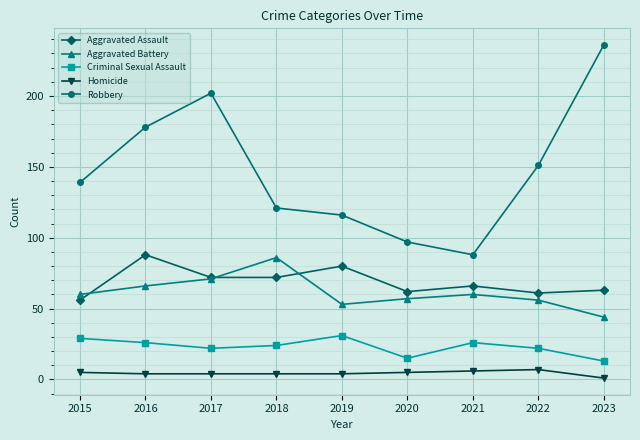

How many lines are shown in the chart?

5